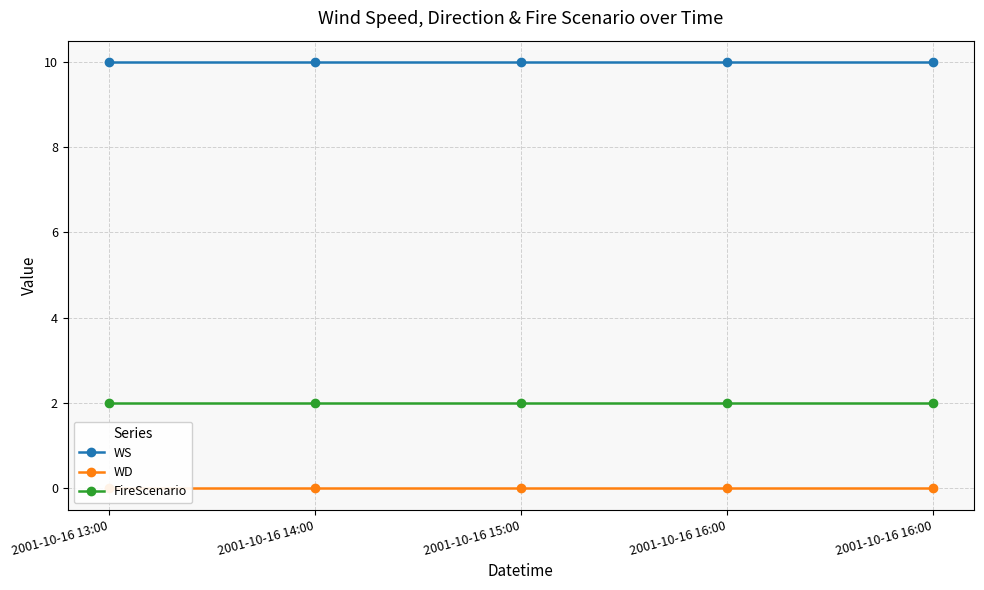

Which series changed the most between 2001-10-16 13:00 and 2001-10-16 16:00?

WS